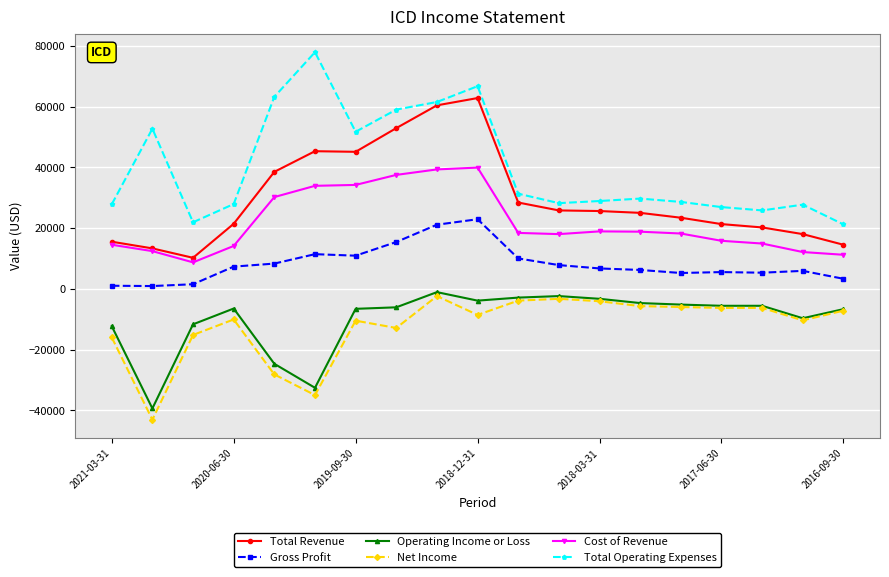

True or false: Net Income and Total Operating Expenses intersect in this chart.

False